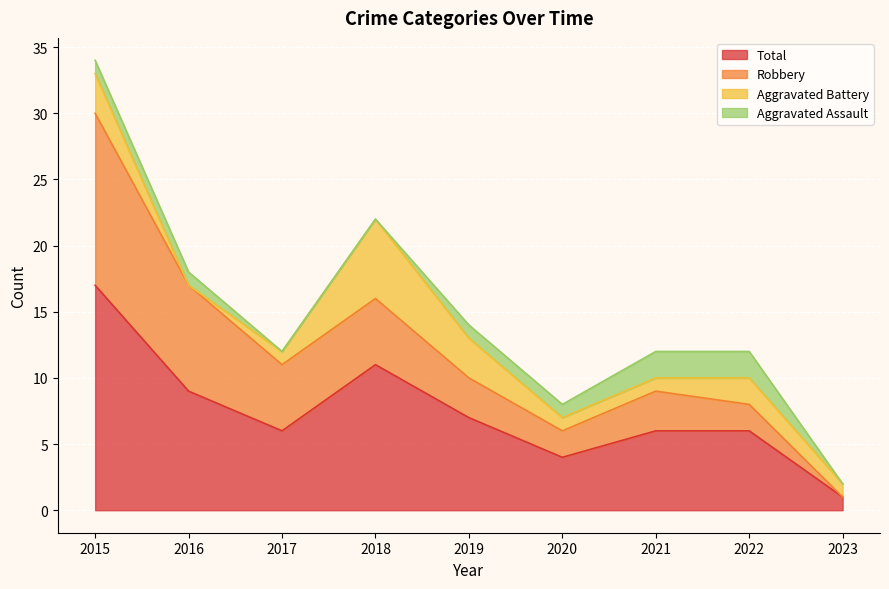

How many values in the Aggravated Battery series are below 1?

1